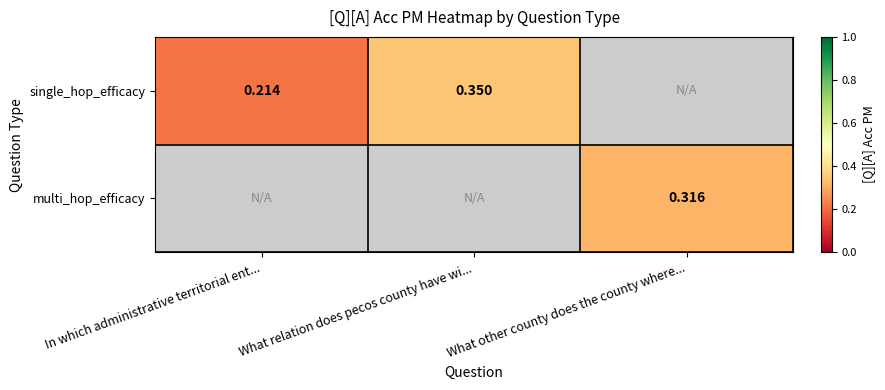

Is the value of single_hop_efficacy at What relation does pecos county have wi... greater than the value of multi_hop_efficacy at What other county does the county where...?

Yes